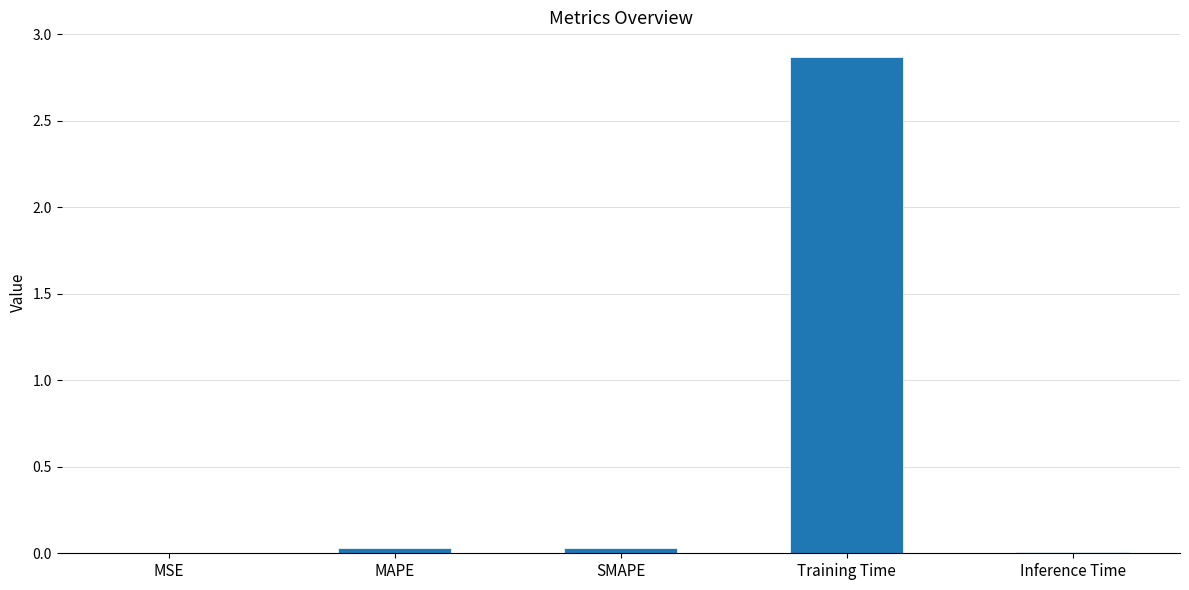

The value at MAPE is 0.0. True or false?

True